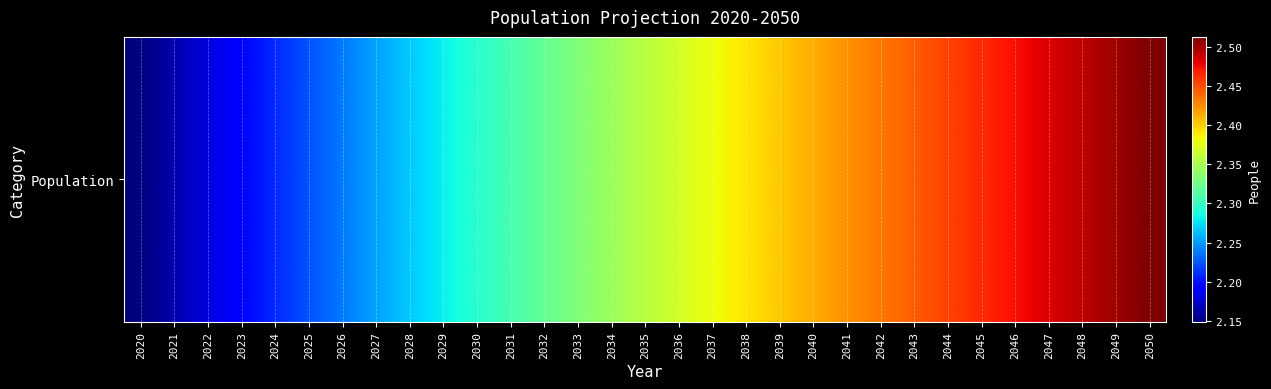

The chart shows a value of 2345075 at 2034. True or false?

True